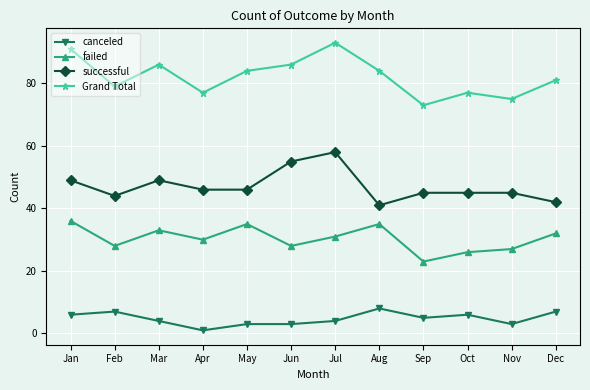

At which label does failed first exceed 31?

Jan